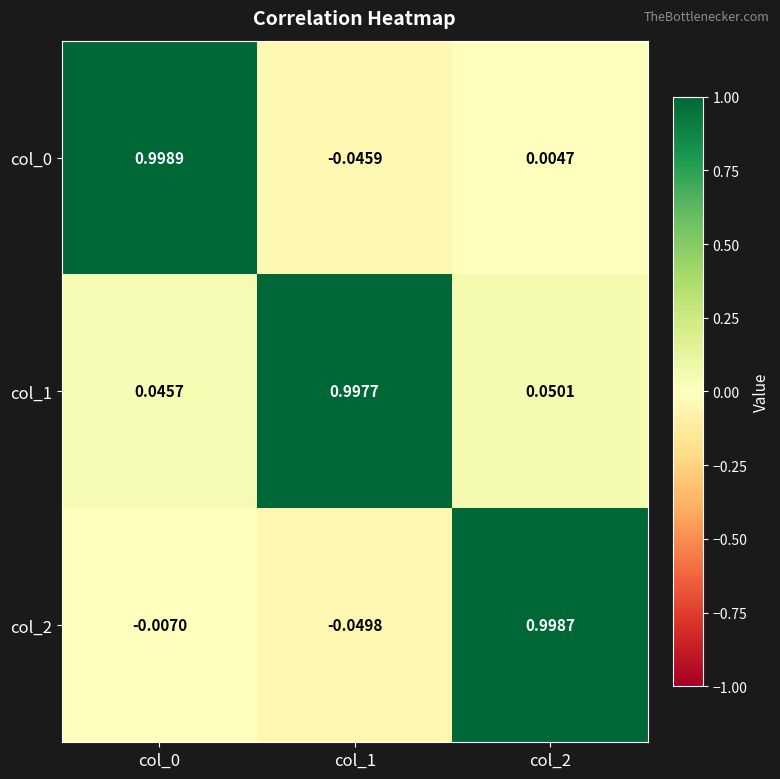

Is the value of col_1 at col_1 greater than the value of col_0 at col_2?

Yes